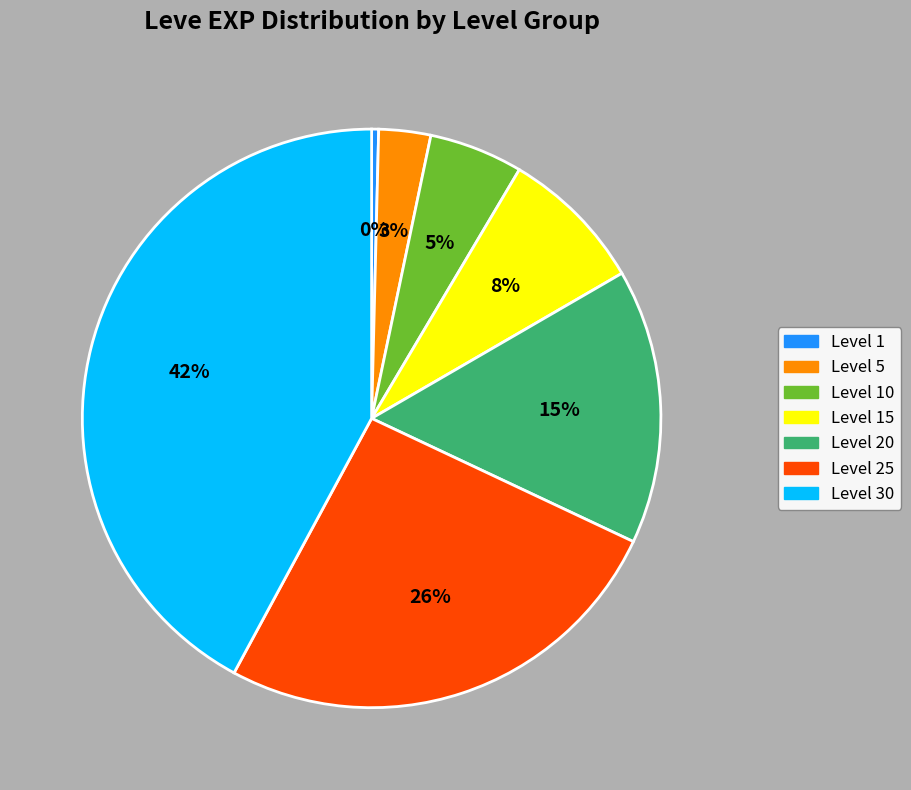

To the nearest percent, what is the difference between the largest and smallest slice percentages?

42%